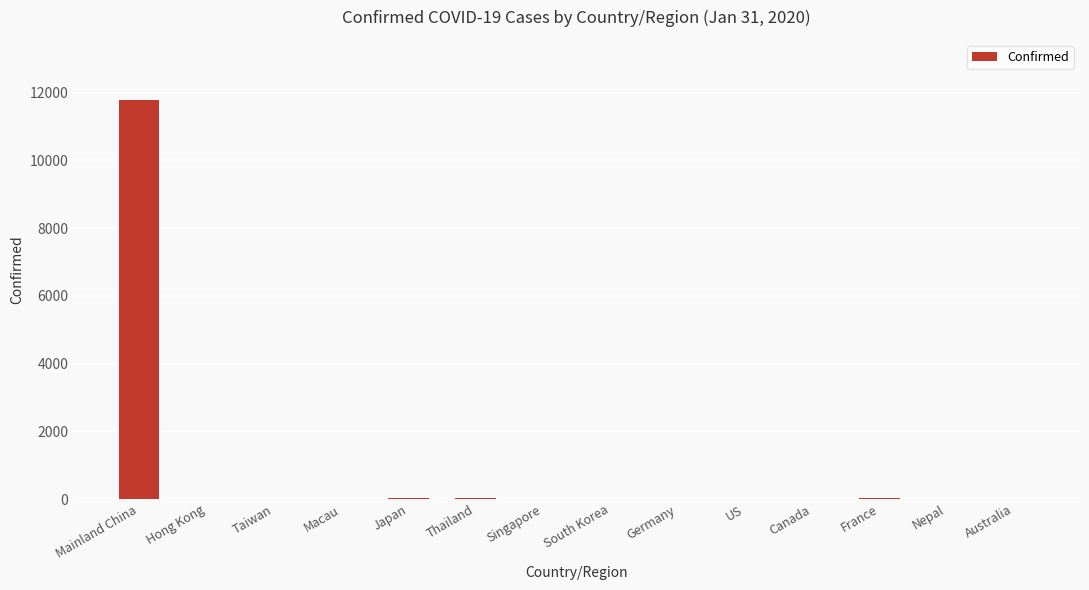

What is the greatest value displayed?

11791